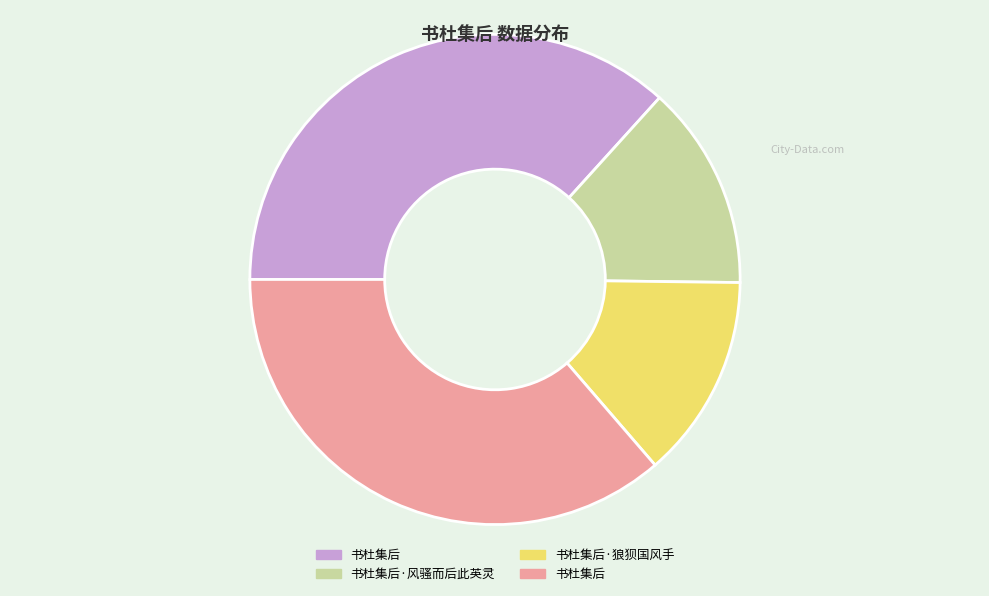

Is there any slice that represents more than half of the pie?

No